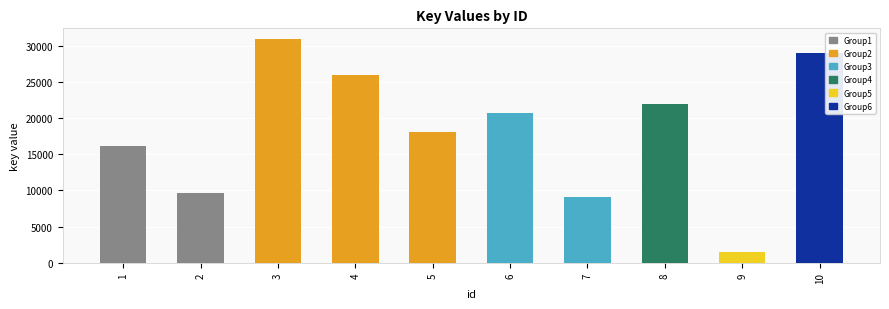

Rank the categories by value from highest to lowest.

3, 10, 4, 8, 6, 5, 1, 2, 7, 9